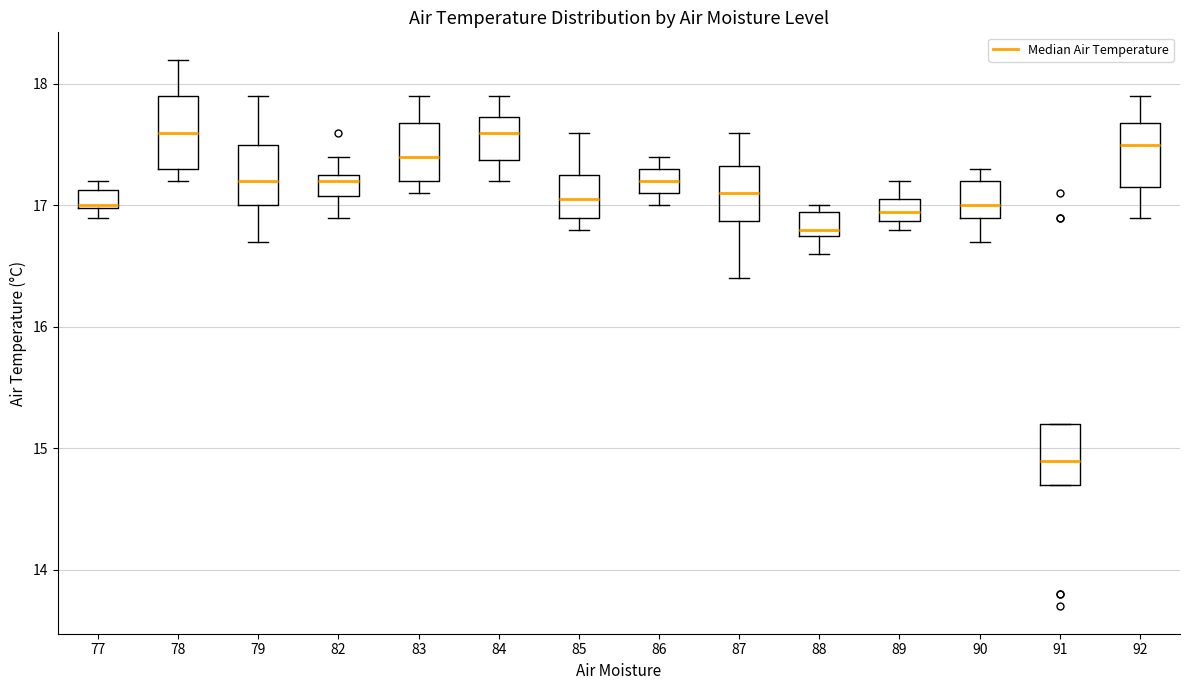

Where does the median line of the box at x = 89 sit on the y-axis? The values are not printed on the chart, so give them approximately, as read against the axis.

17.0